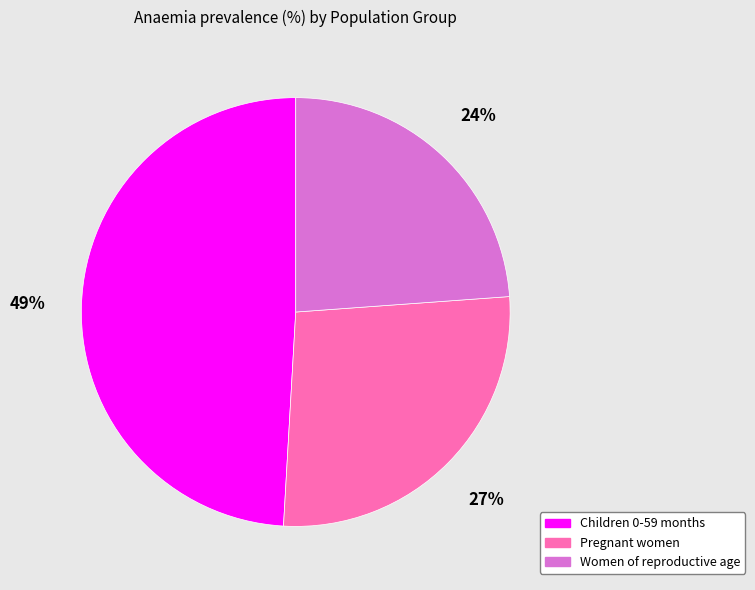

How many segments does this pie chart have?

3